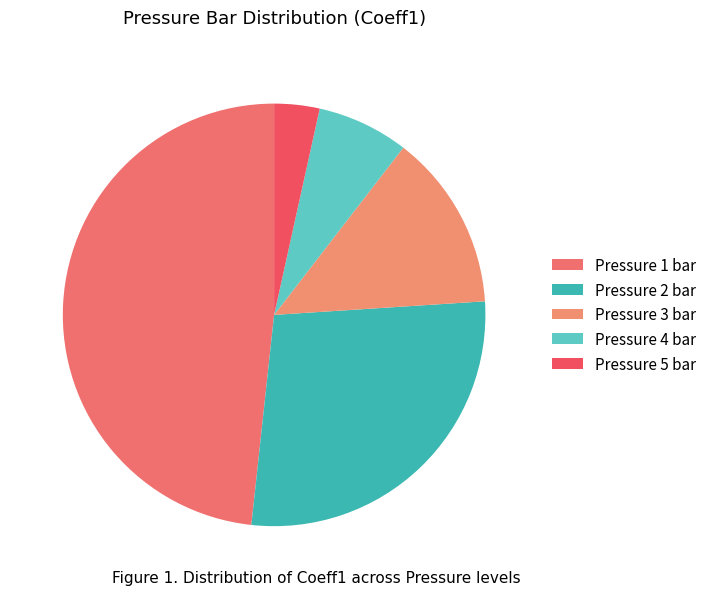

Rank the categories by value from lowest to highest.

5, 4, 3, 2, 1